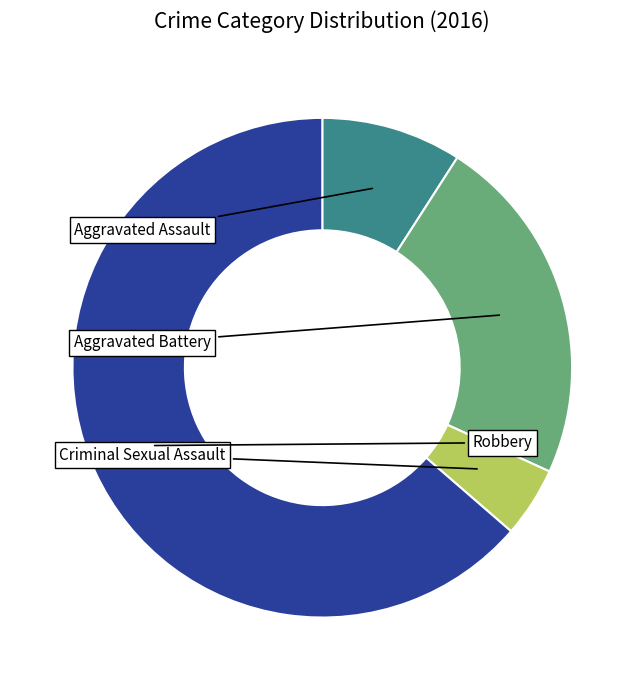

Is there a majority slice in this chart?

Yes